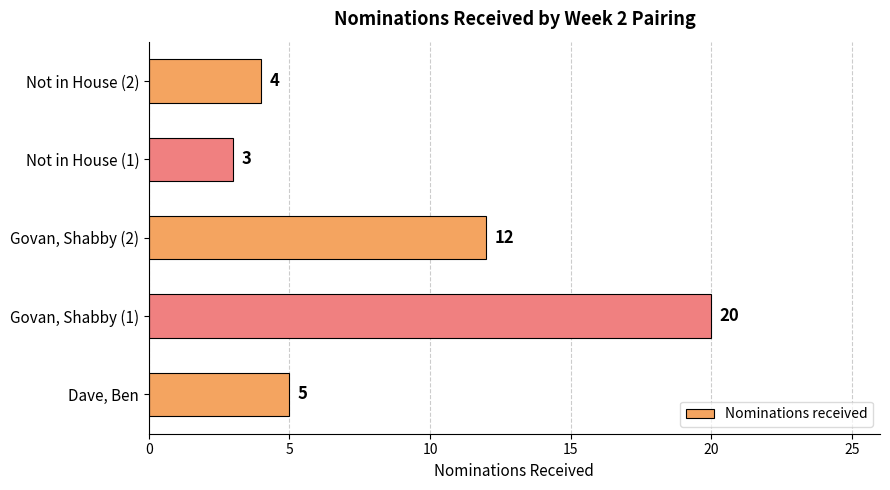

How many series are shown in this chart?

1